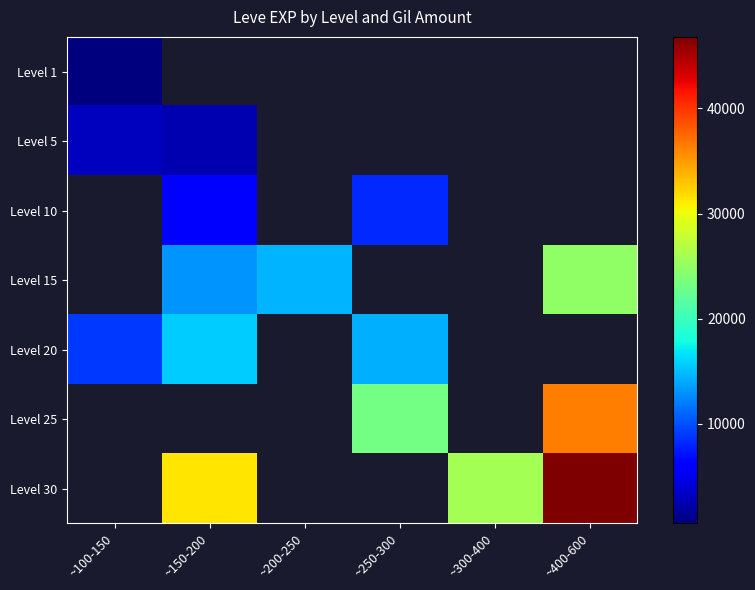

Is the value of Level 25 at ~100-150 greater than the value of Level 15 at ~250-300?

No